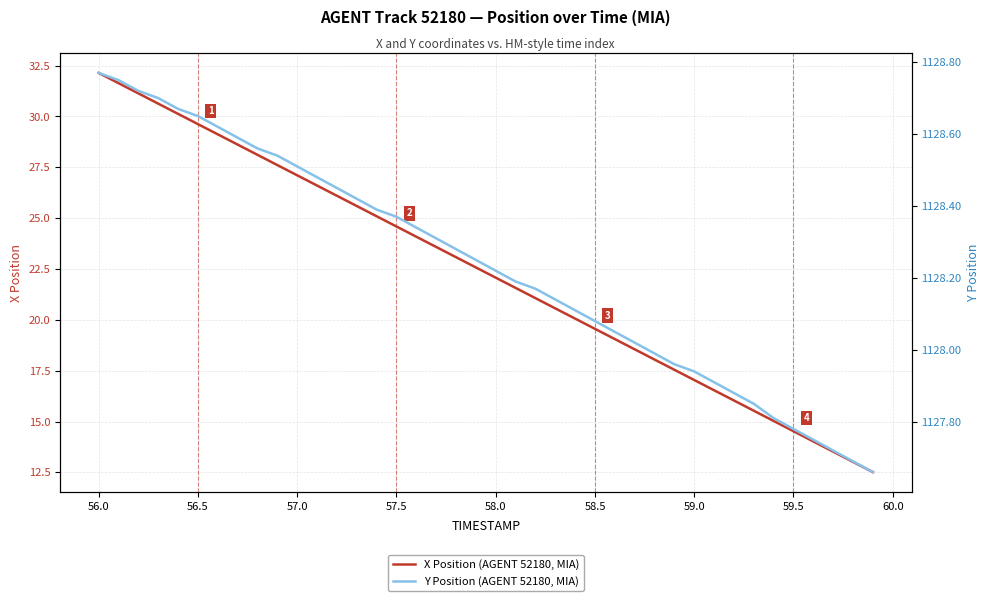

Reading left to right, list all the values displayed in this chart.

X Position (AGENT 52180, MIA): 32.1	31.6	31.1	30.6	30.1	29.6	29.1	28.6	28.1	27.6	27.1	26.6	26.1	25.6	25.1	24.6	24.1	23.6	23.1	22.6	22.1	21.6	21.1	20.6	20.1	19.6	19.1	18.5	18.0	17.5	17.0	16.5	16.0	15.5	15.0	14.5	14.0	13.5	13.0	12.5
Y Position (AGENT 52180, MIA): 1128.8	1128.8	1128.7	1128.7	1128.7	1128.7	1128.6	1128.6	1128.6	1128.5	1128.5	1128.5	1128.5	1128.4	1128.4	1128.4	1128.3	1128.3	1128.3	1128.2	1128.2	1128.2	1128.2	1128.1	1128.1	1128.1	1128.0	1128.0	1128.0	1128.0	1127.9	1127.9	1127.9	1127.8	1127.8	1127.8	1127.8	1127.7	1127.7	1127.7